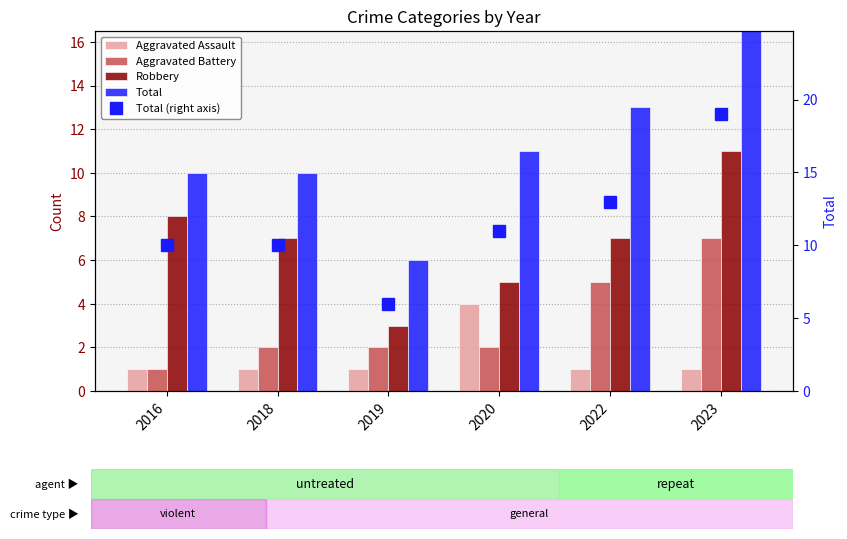

List the series in order of their peak value, highest first.

Total, Total (right axis), Robbery, Aggravated Battery, Aggravated Assault